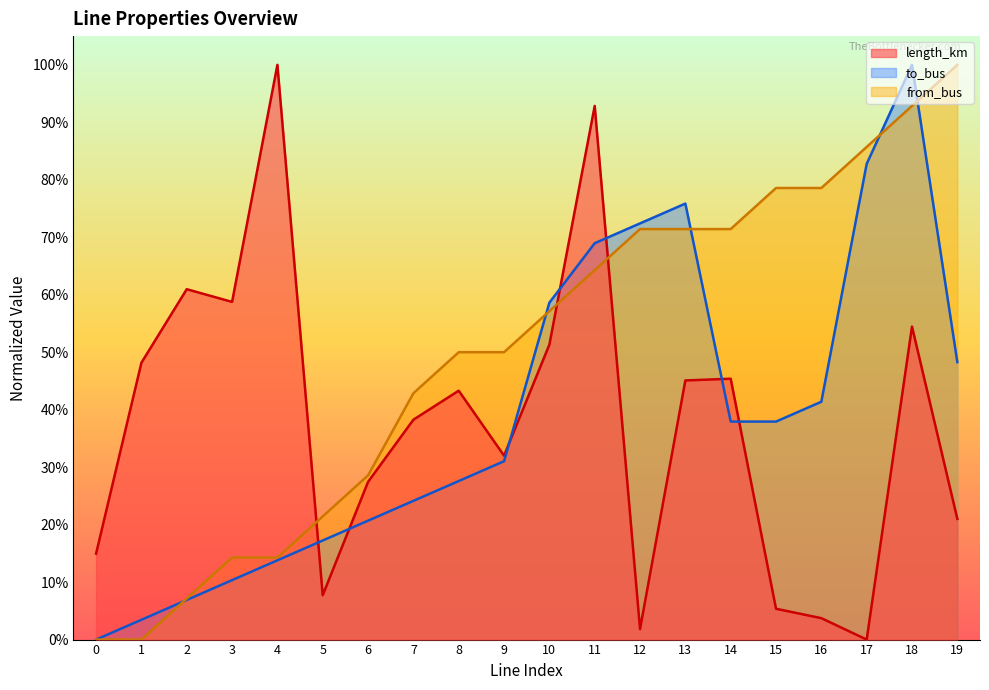

Which series has the largest total across all categories?

from_bus